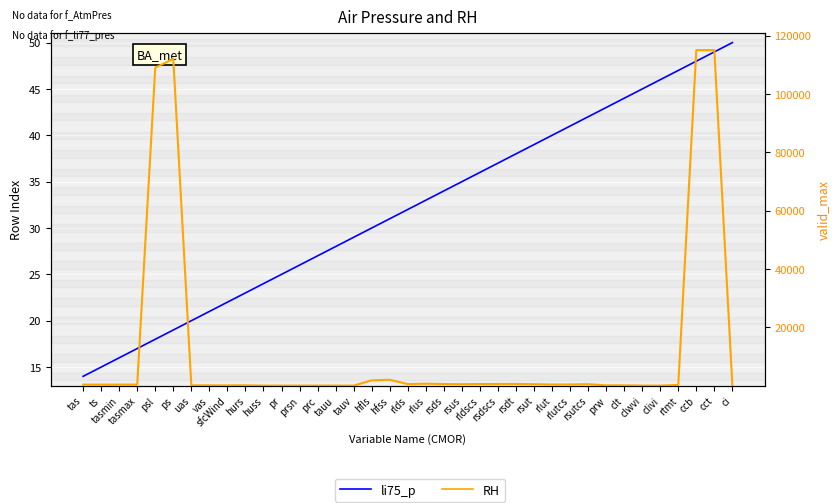

What is the sum of the rowIndex values at clt and ci?

94.0